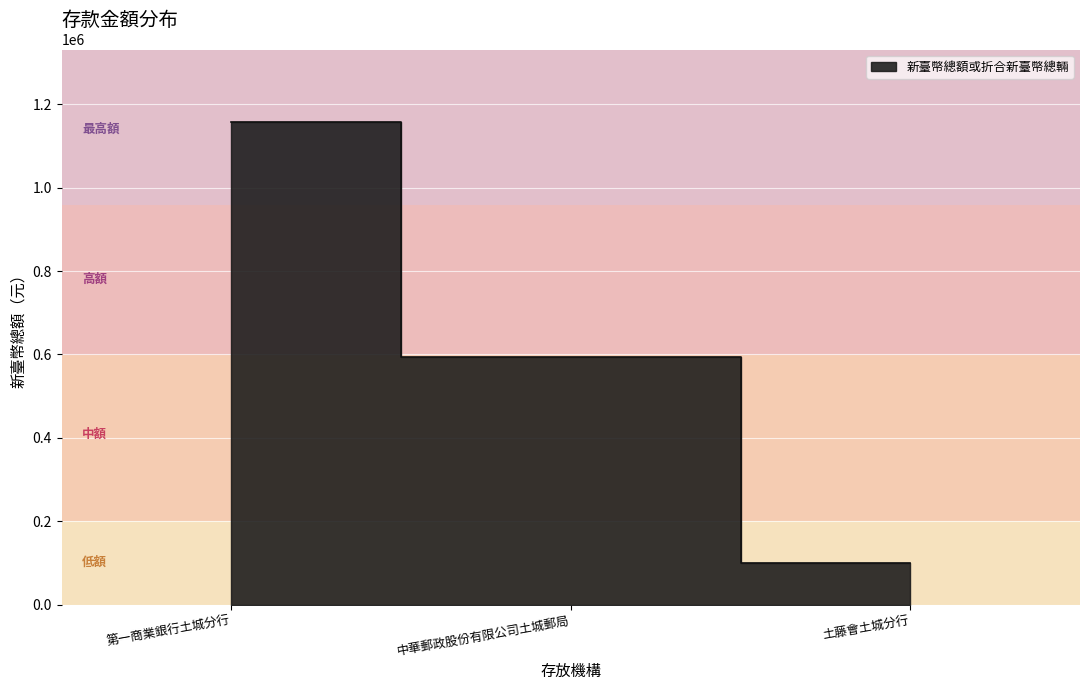

True or false: the data shows 593394 at 中華郵政股份有限公司土城郵局.

True